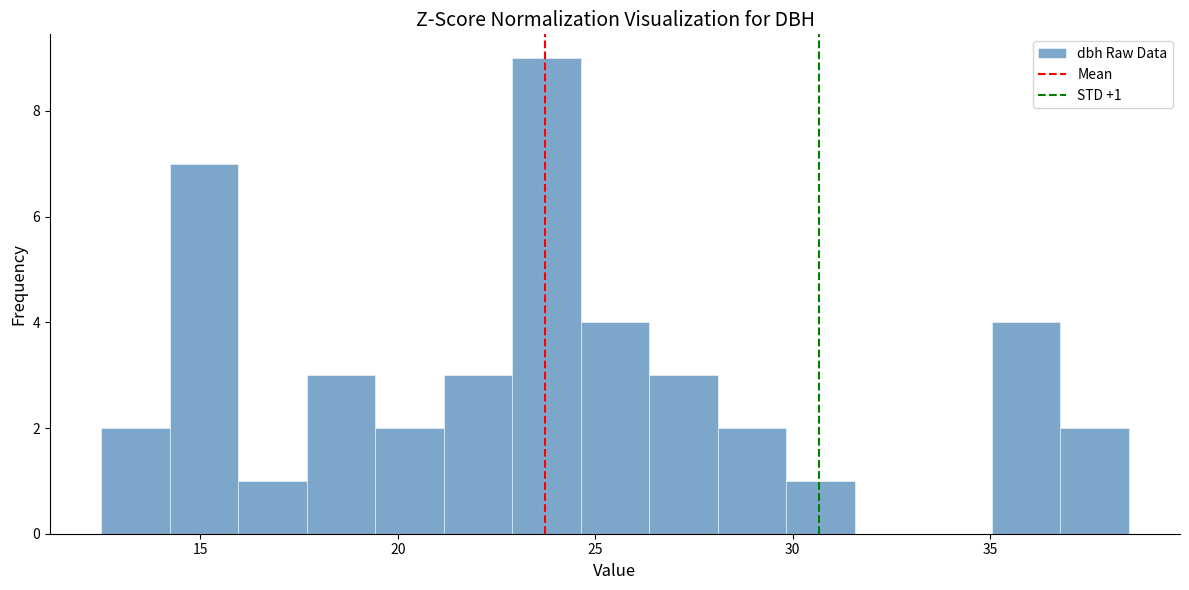

Around what value on the x-axis is the tallest bar? Give the approximate position of its centre, as read against the axis.

24.0